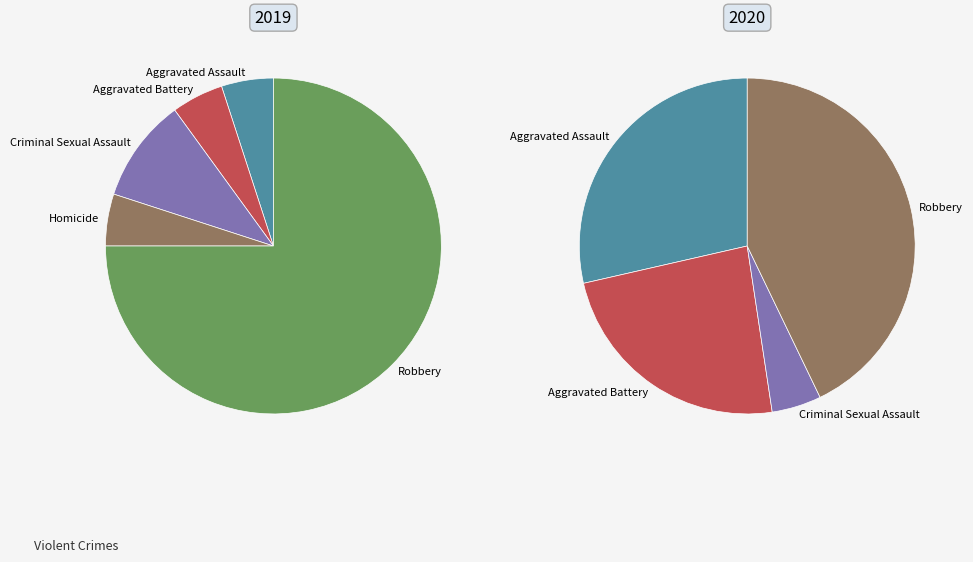

How many segments does this pie chart have?

5